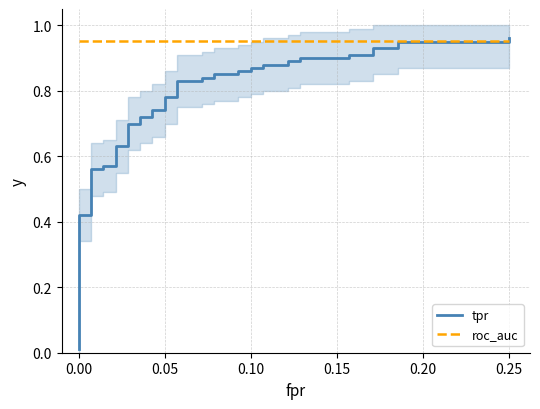

List the series in order of their overall mean, lowest first.

tpr, roc_auc